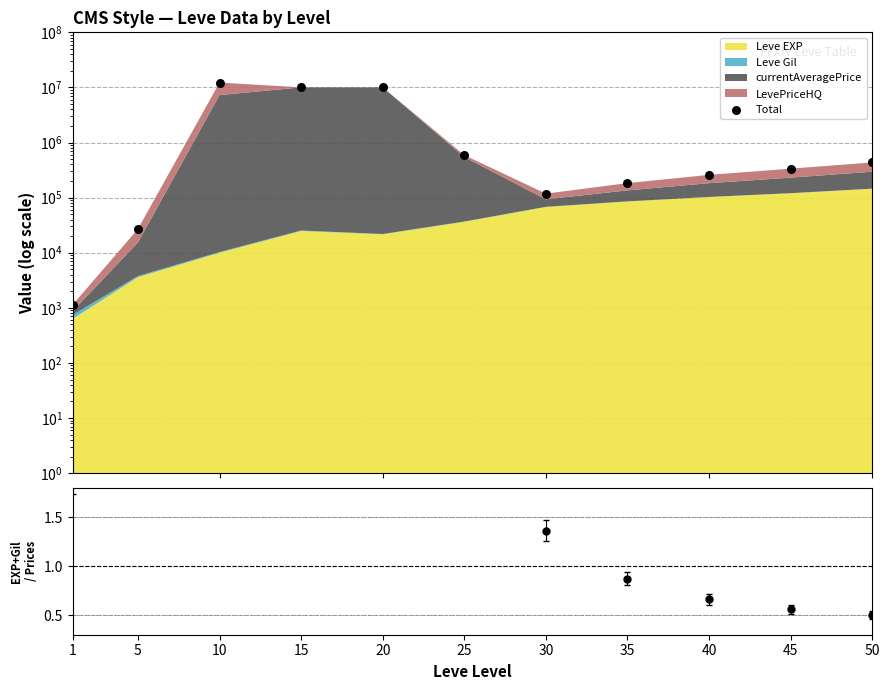

Which series contains the lowest Y value?

EXP+Gil / Prices